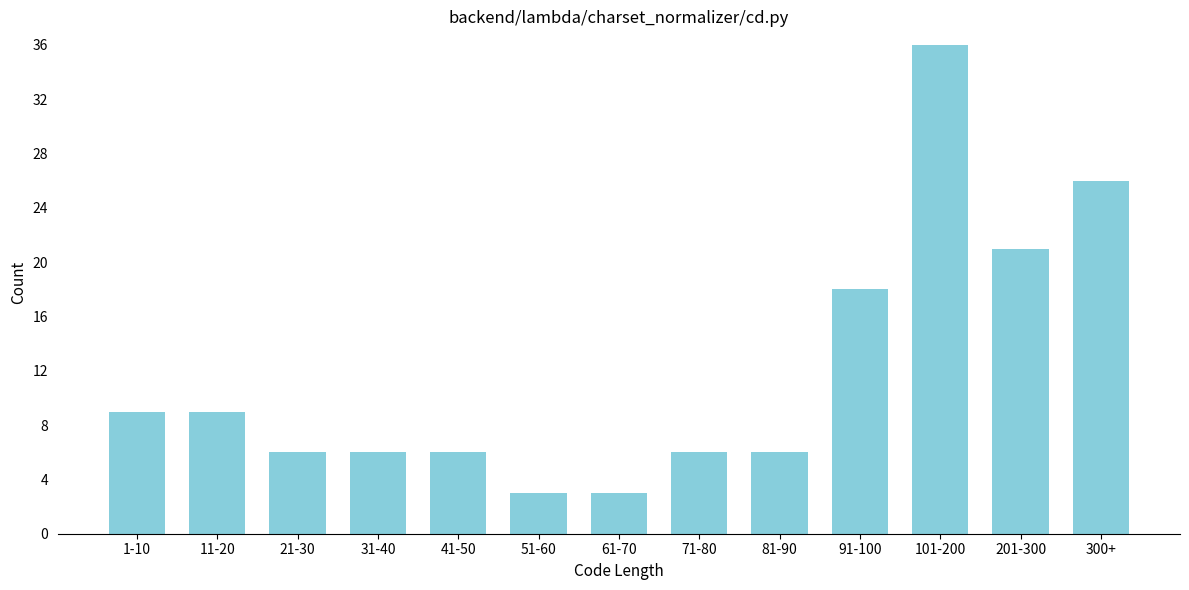

Reading right to left, extract all data points from this chart.

26	21	36	18	6	6	3	3	6	6	6	9	9